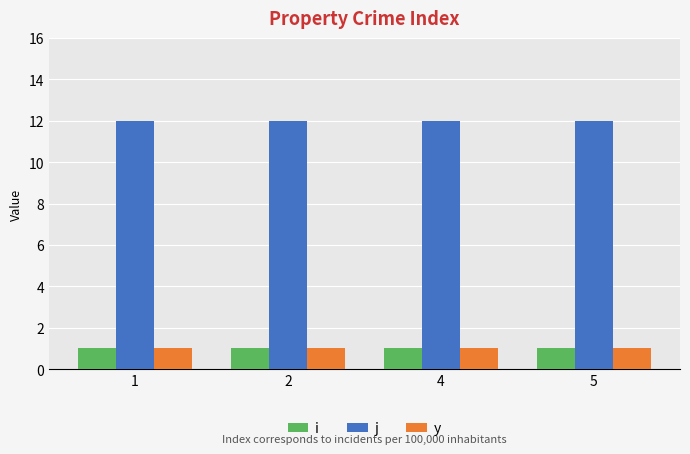

What is the sum of the y values at 5 and 2?

2